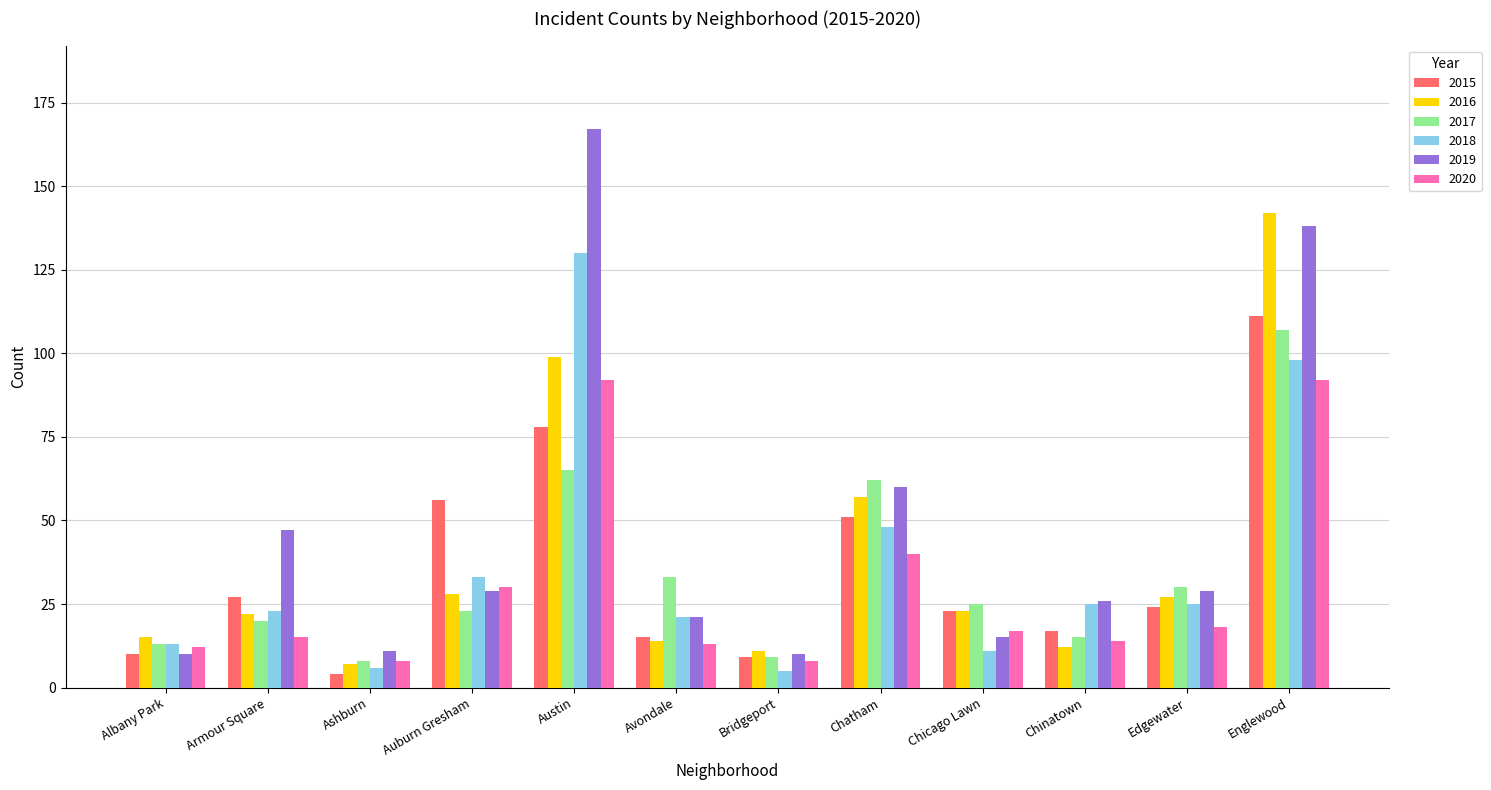

What is the label of the 8th bar from the left?

Chatham